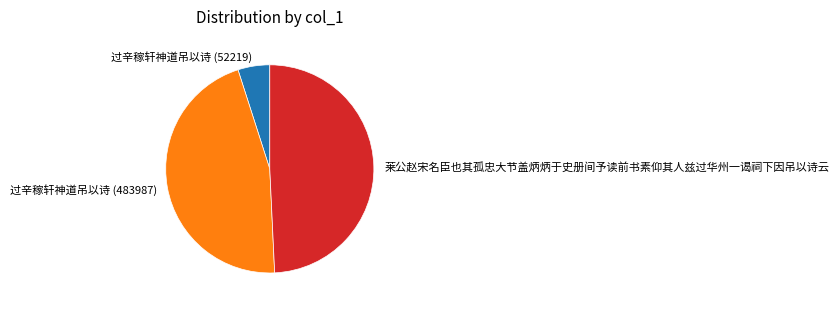

Does any single category account for the majority?

No